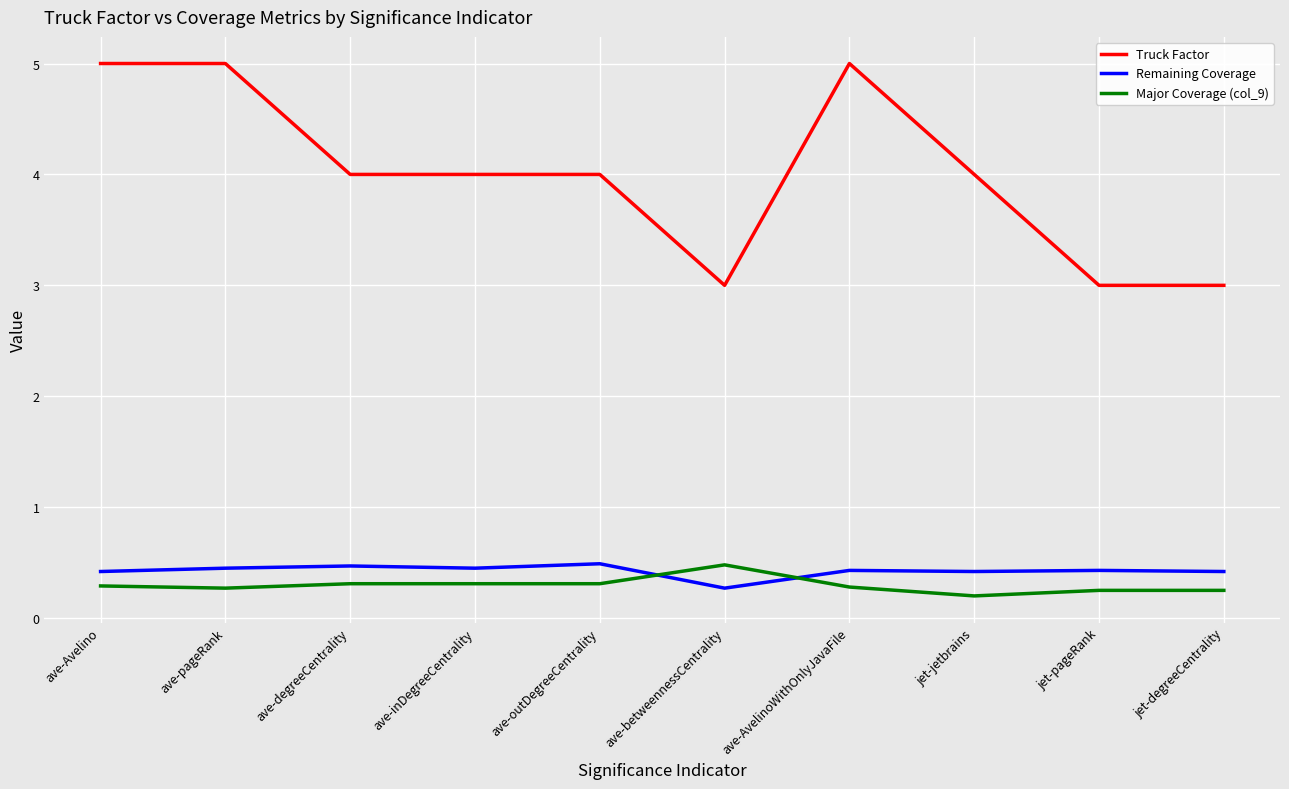

Between which two adjacent categories do Remaining Coverage and Major Coverage (col_9) first intersect?

ave-outDegreeCentrality and ave-betweennessCentrality